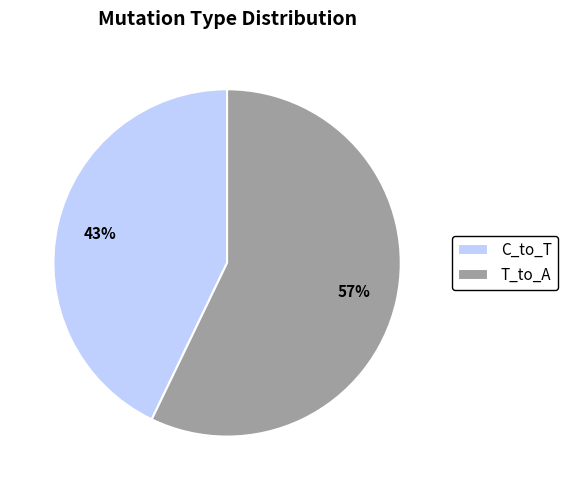

To the nearest percent, what is the difference between the C_to_T and T_to_A slice percentages?

14%